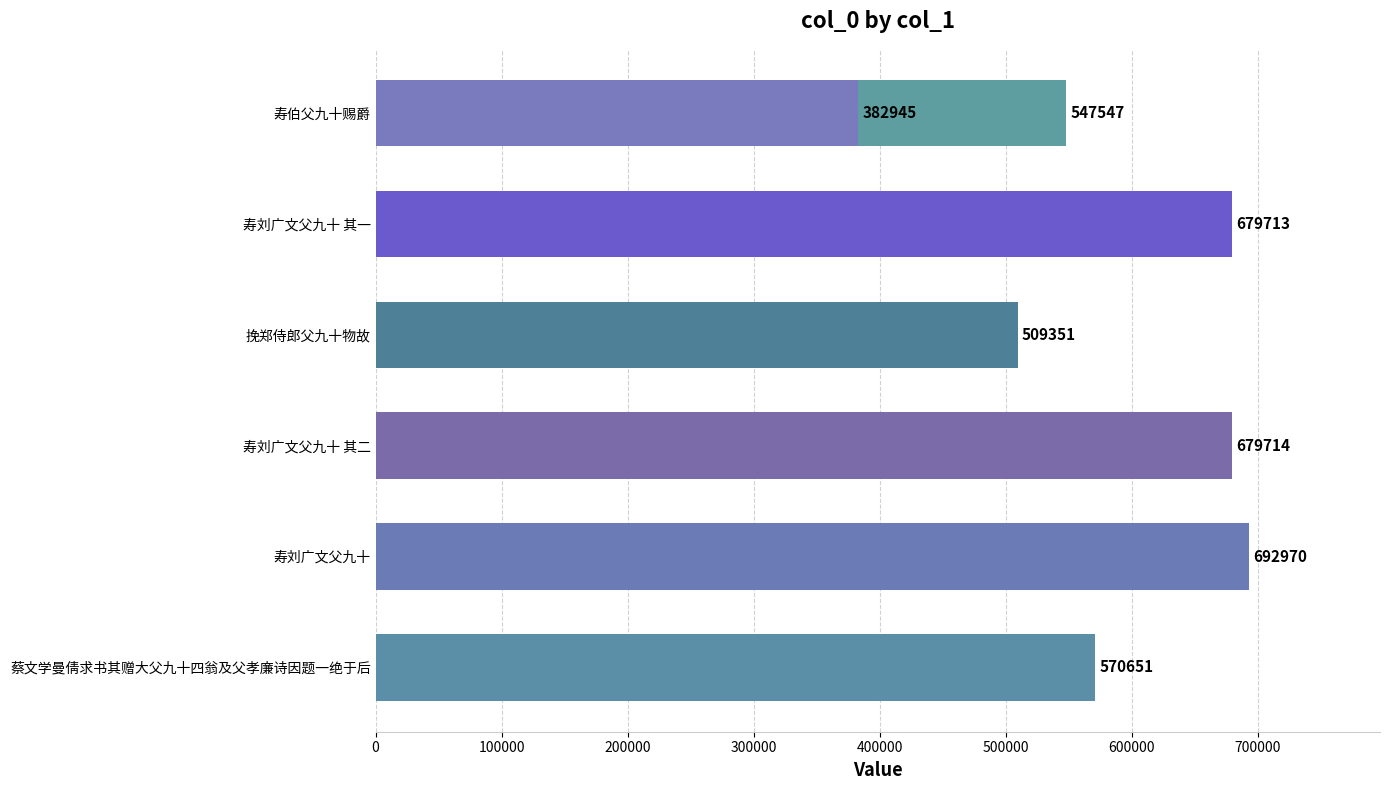

Read the value at 500000, to the nearest 50.

547550